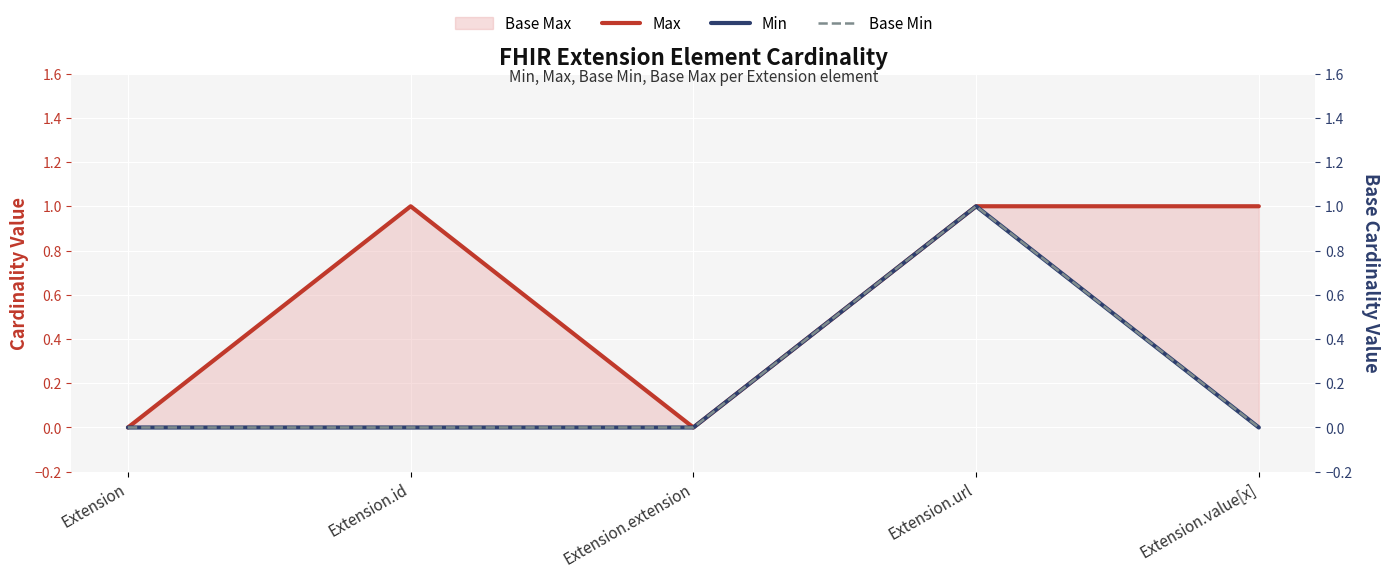

The value of Max at Extension is 0. True or false?

True